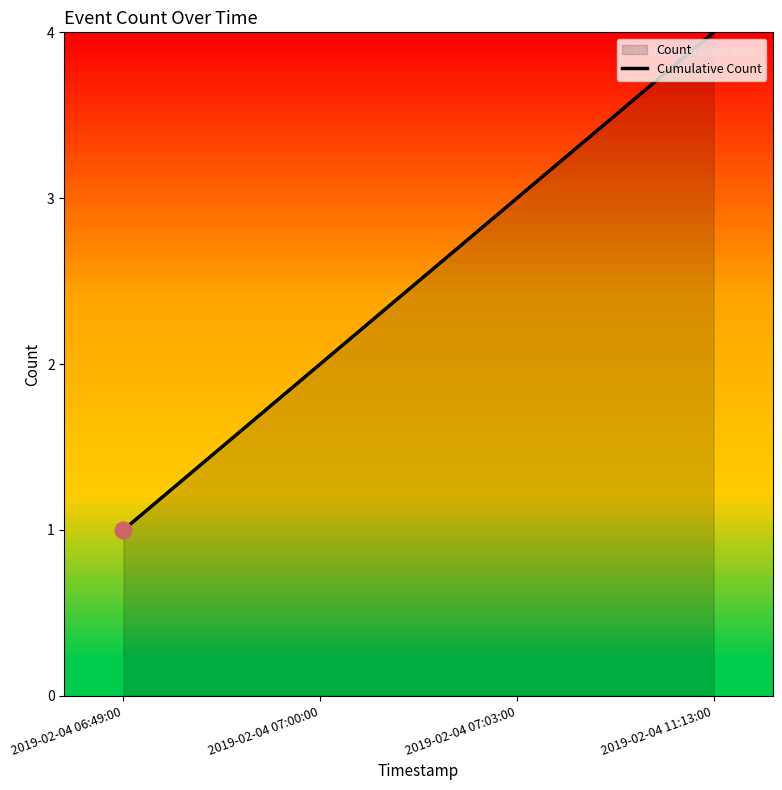

How many data points are above 3?

1